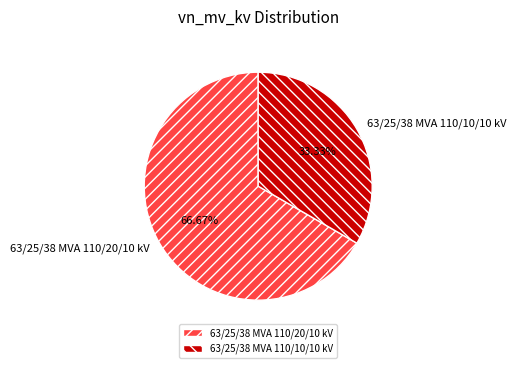

How many segments does this pie chart have?

2